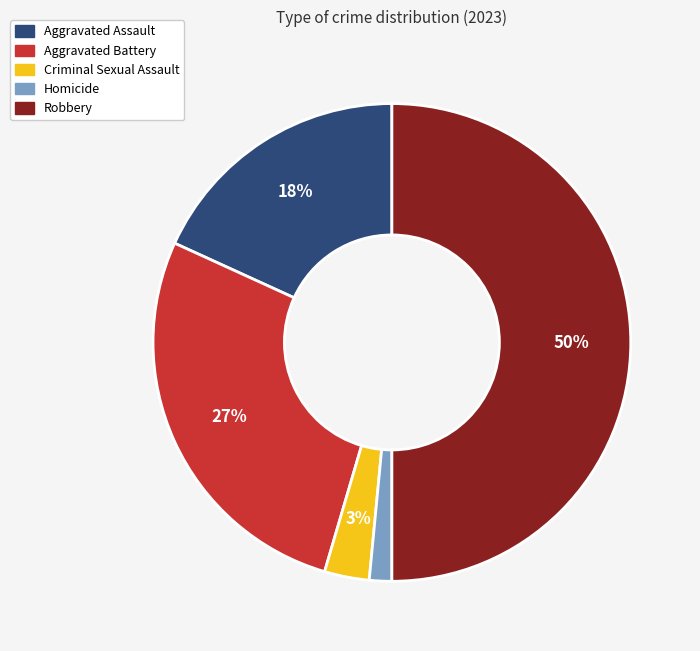

To the nearest percent, what portion does Robbery represent?

50%